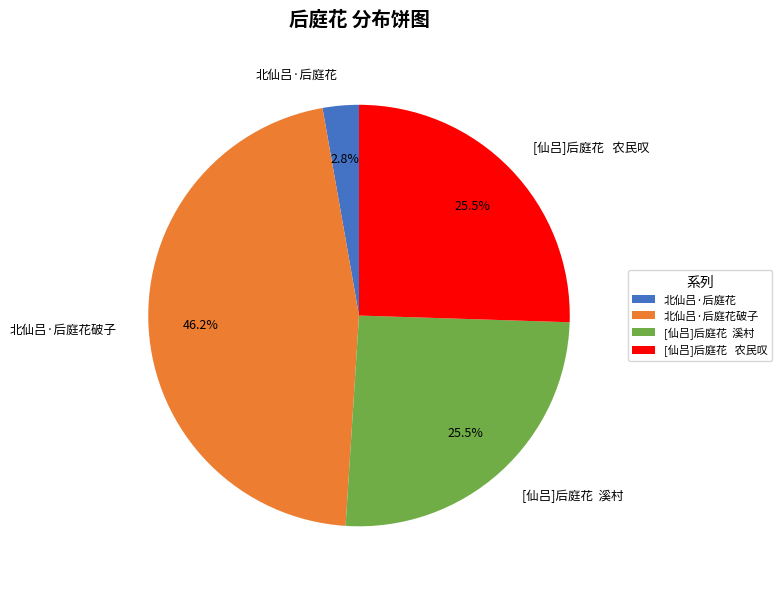

Is there a majority slice in this chart?

No